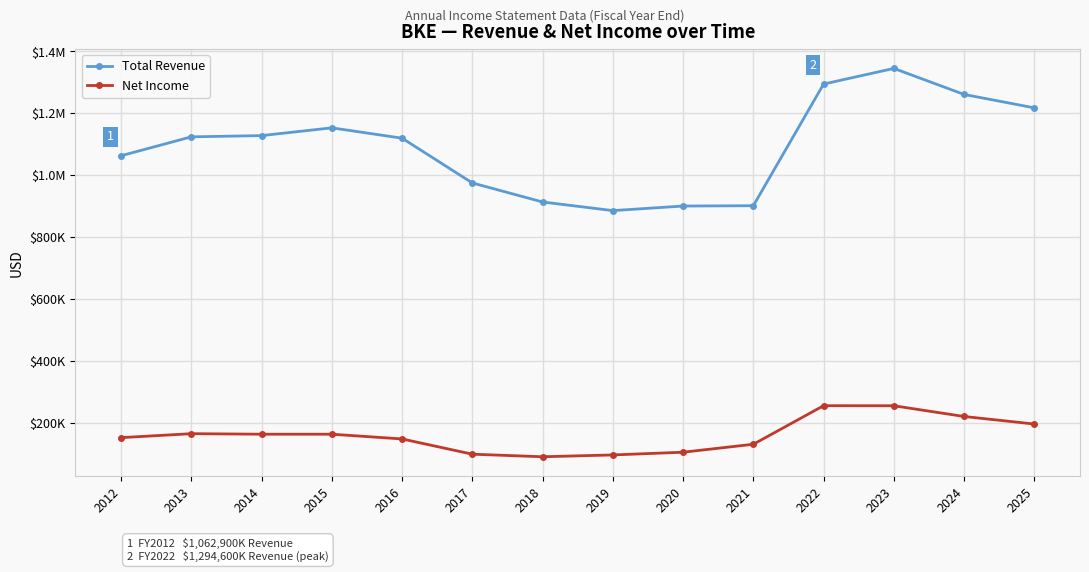

Is this an area chart (filled region under the line)?

No